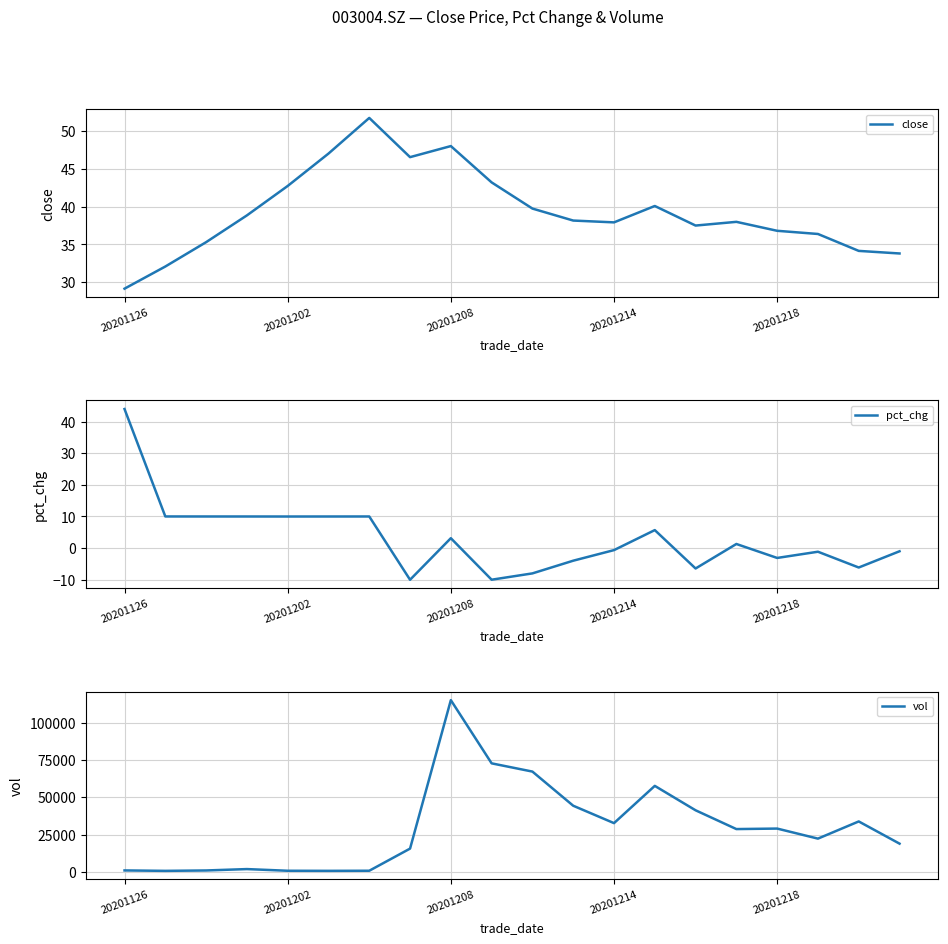

The pct_chg series shows -0.6 at 20201214. True or false?

True